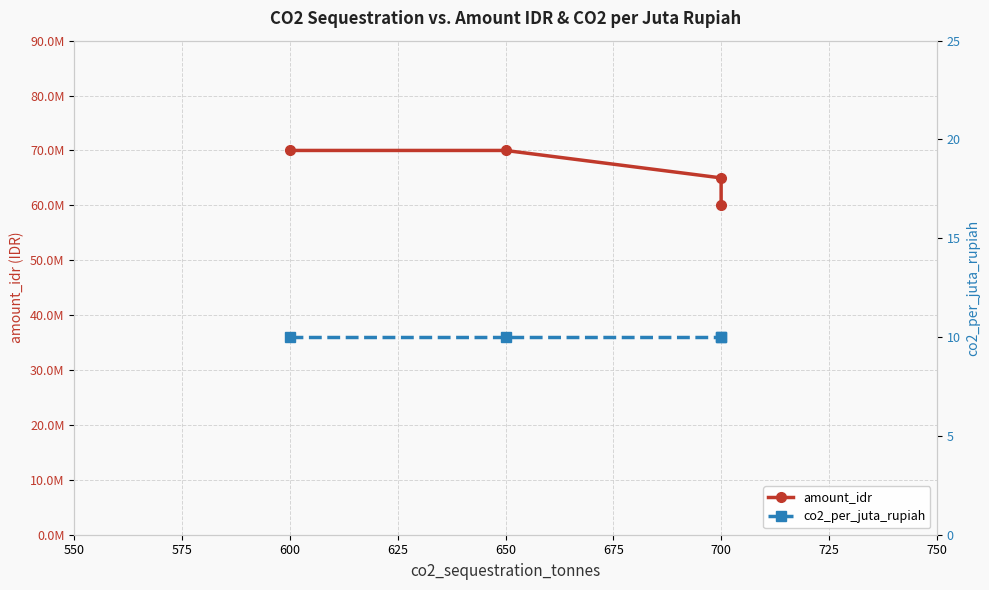

Reading right to left, transcribe all the data shown in this chart.

amount_idr: 60000000	65000000	70000000	70000000
co2_per_juta_rupiah: 10	10	10	10